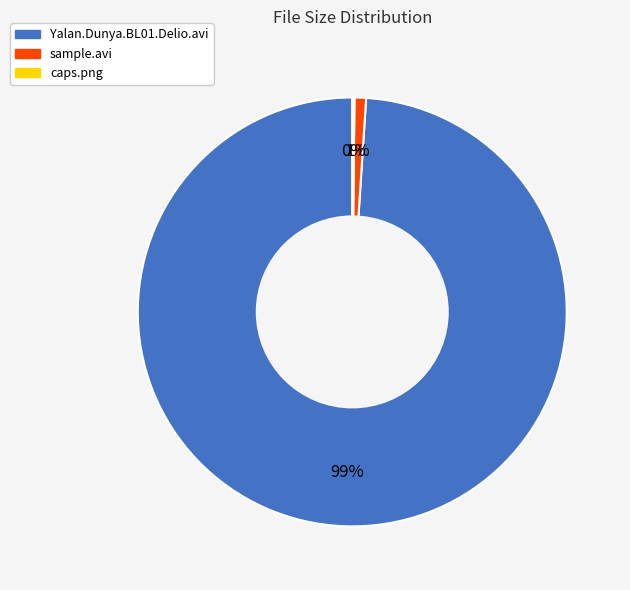

Do sample.avi and Yalan.Dunya.BL01.Delio.avi together represent more than half of the pie?

Yes